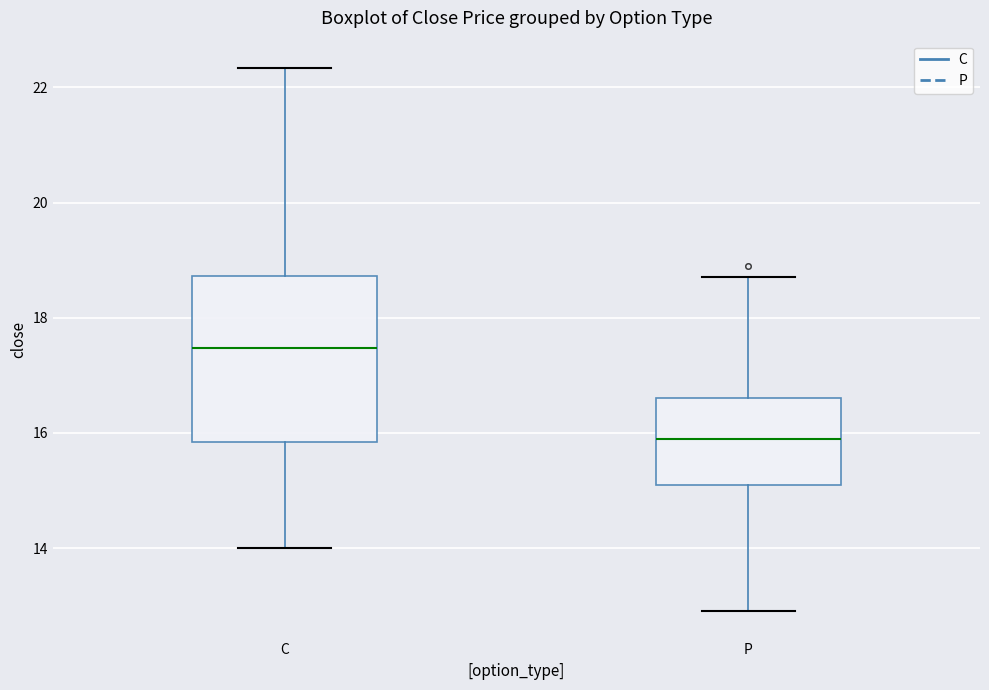

Reading left to right, transcribe this box plot: for each box, give where its median line is, the range the box spans, and where its two whiskers end, as read against the y-axis. The values are not printed on the chart, so give them approximately, as read against the axis.

C: median 17.4, box 15.8 to 18.8, whiskers 14.0 to 22.4
P: median 16.0, box 15.2 to 16.6, whiskers 13.0 to 18.8